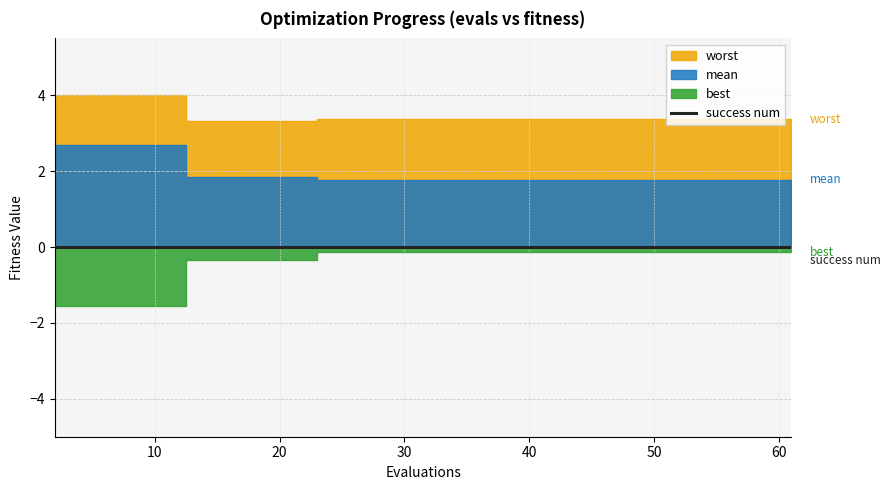

True or false: best has more than 0 interior local peaks.

False